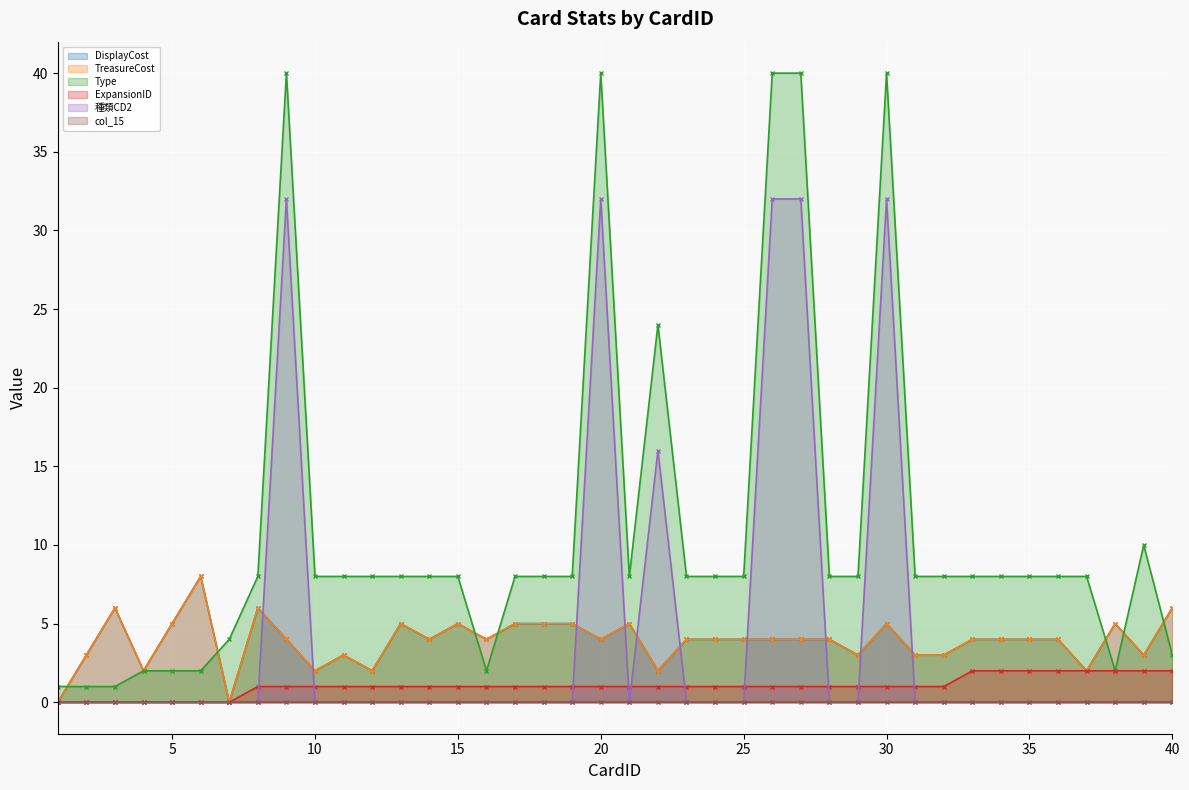

True or false: ExpansionID and Type intersect in this chart.

False